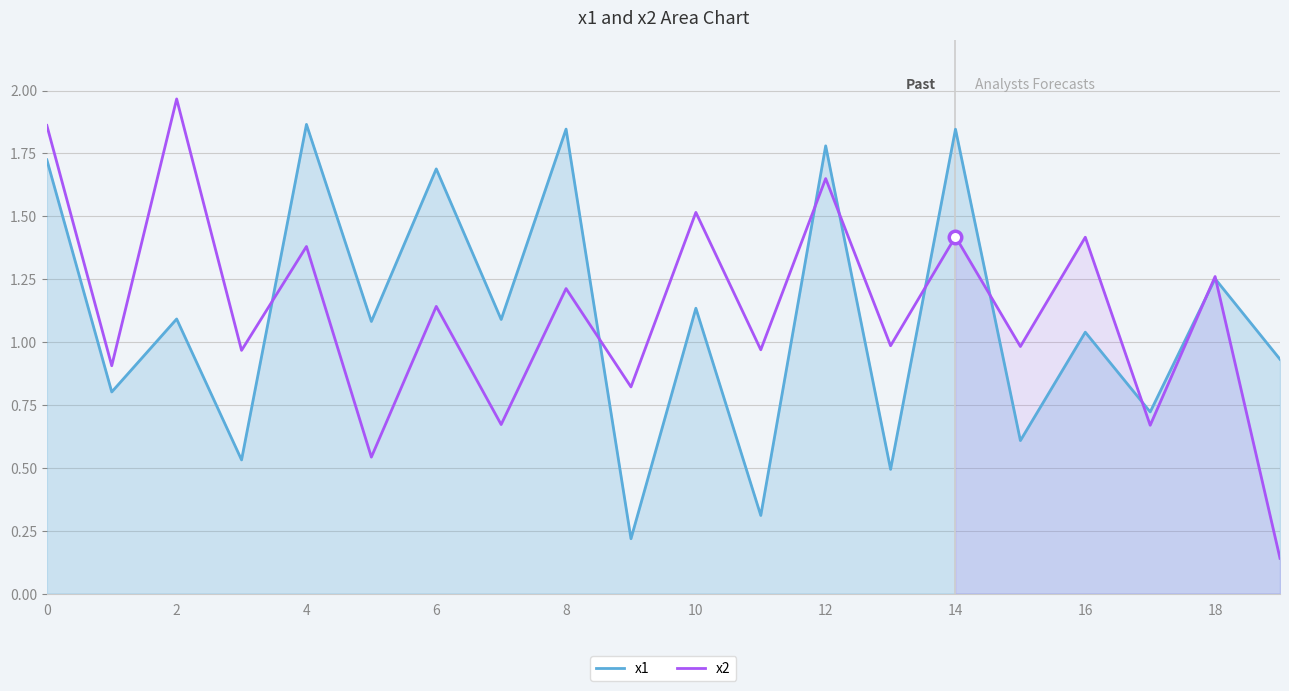

The x1 series shows 1.7 at 6. True or false?

True